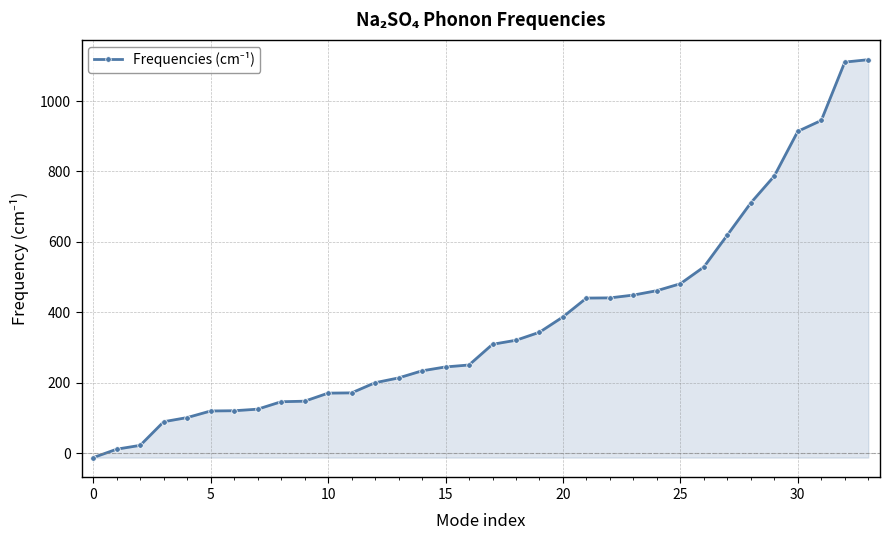

How many distinct data groups are displayed?

1